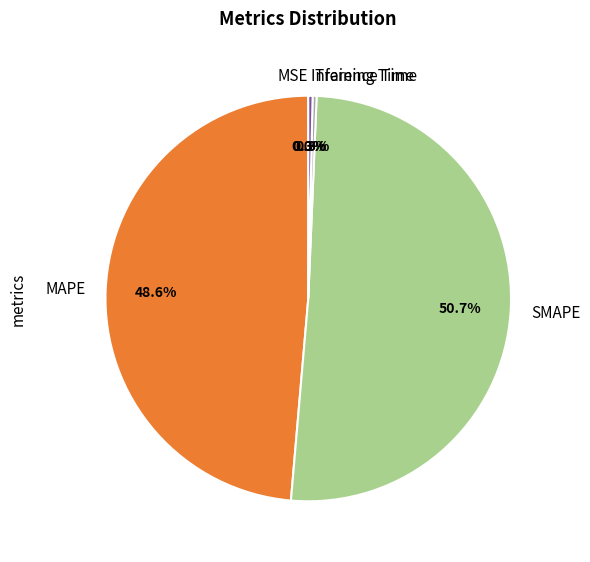

To the nearest percent, what is the average slice percentage?

20%